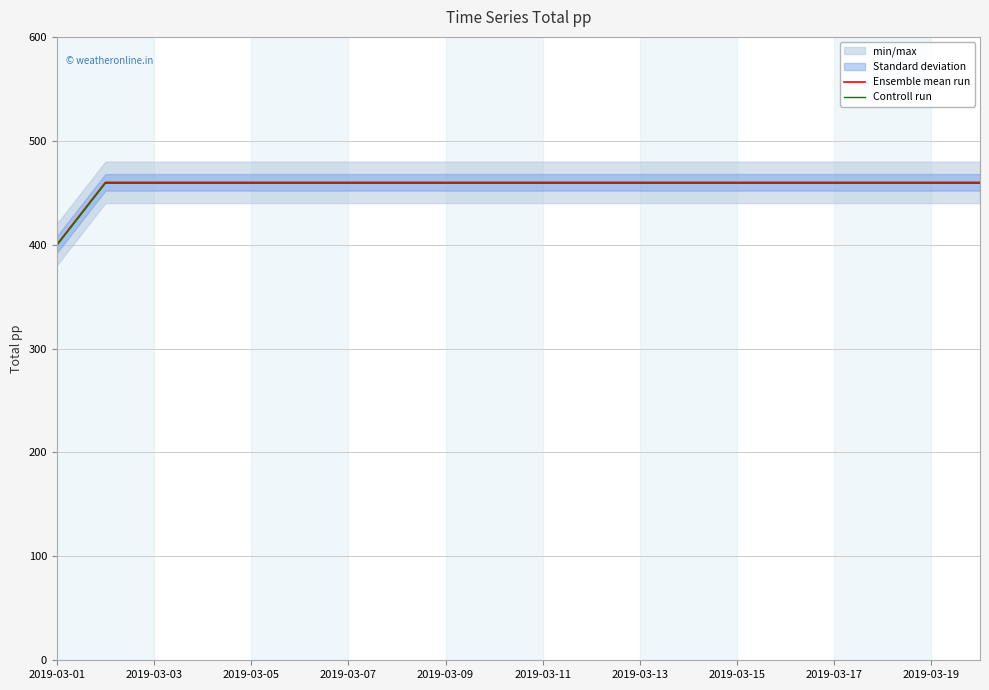

True or false: Controll run has a value of 658.3 at 2019-03-15.

False